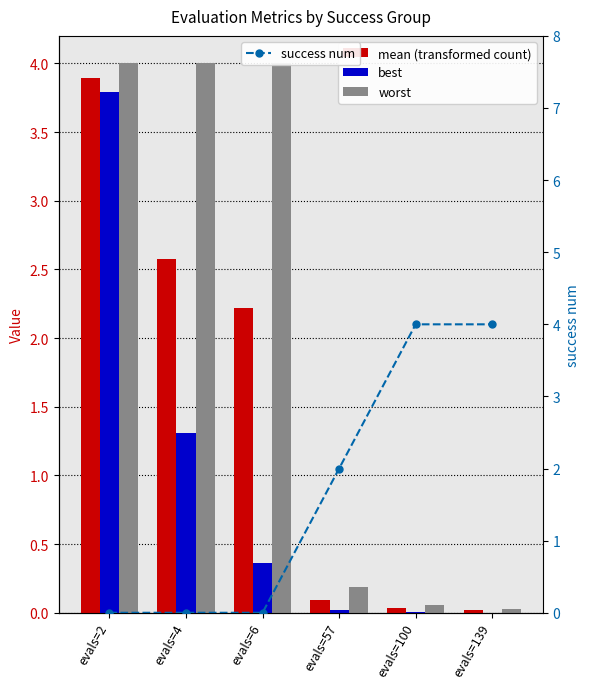

Reading left to right, extract all data points from this chart.

mean: 3.9	2.6	2.2	0.1	0.0	0.0
best: 3.8	1.3	0.4	0.0	0.0	0.0
worst: 4.0	4.0	4.0	0.2	0.1	0.0
success num: 0.0	0.0	0.0	2.0	4.0	4.0